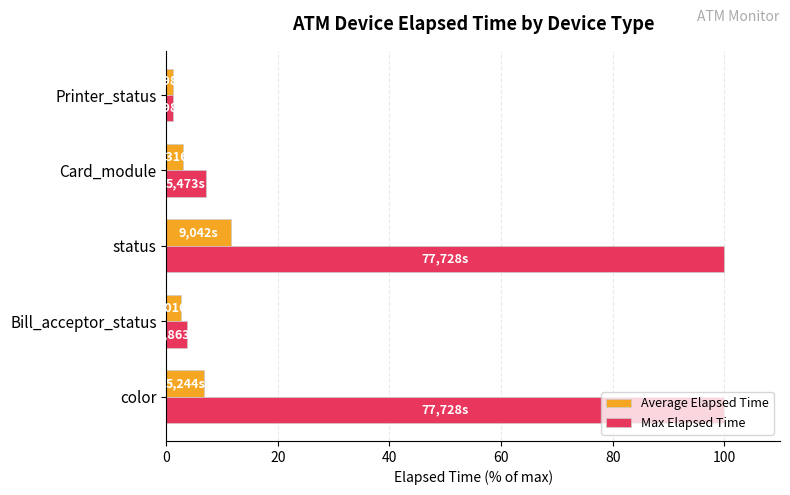

What is the difference between the maximum and second lowest values in the Average Elapsed Time series?

9.0